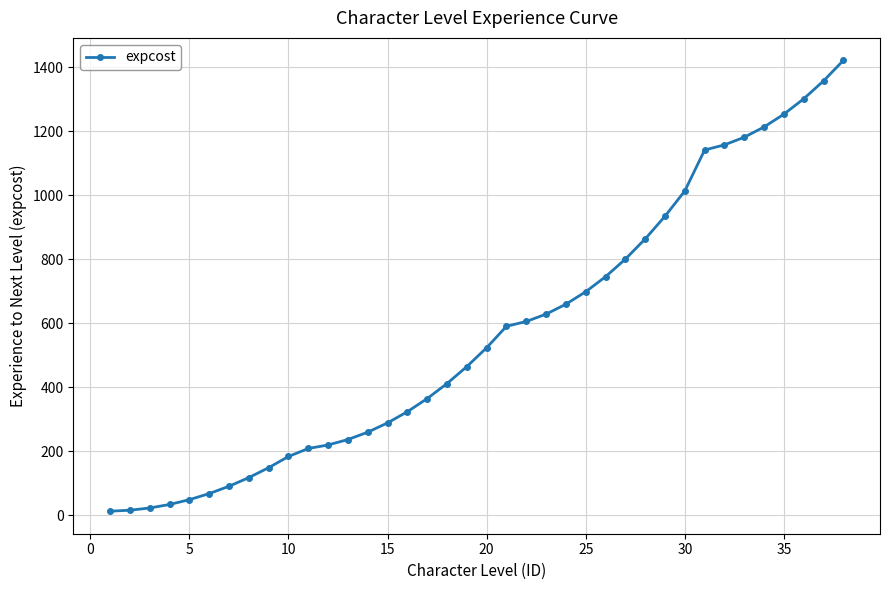

How many lines are shown in the chart?

1